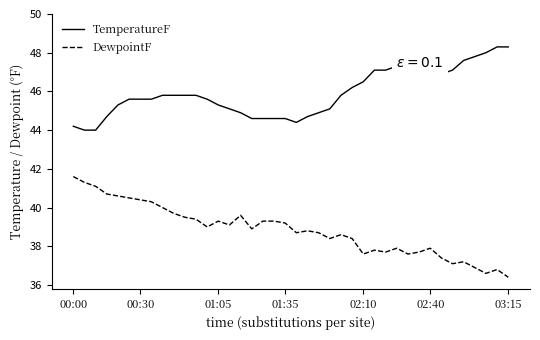

List the series in order of their overall mean, highest first.

TemperatureF, DewpointF